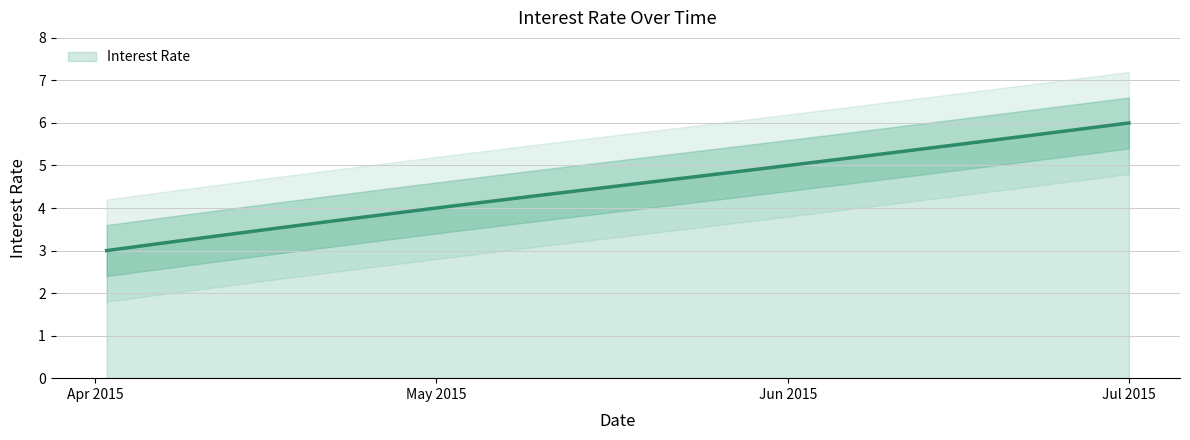

How many lines are shown in the chart?

1